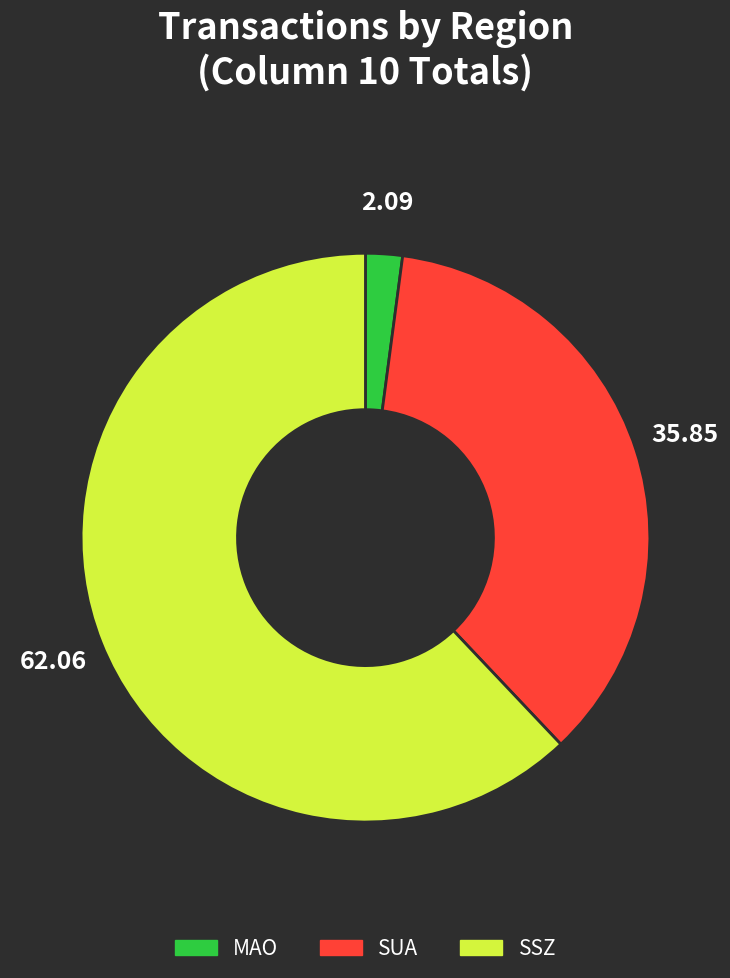

Is there any slice that represents more than half of the pie?

Yes